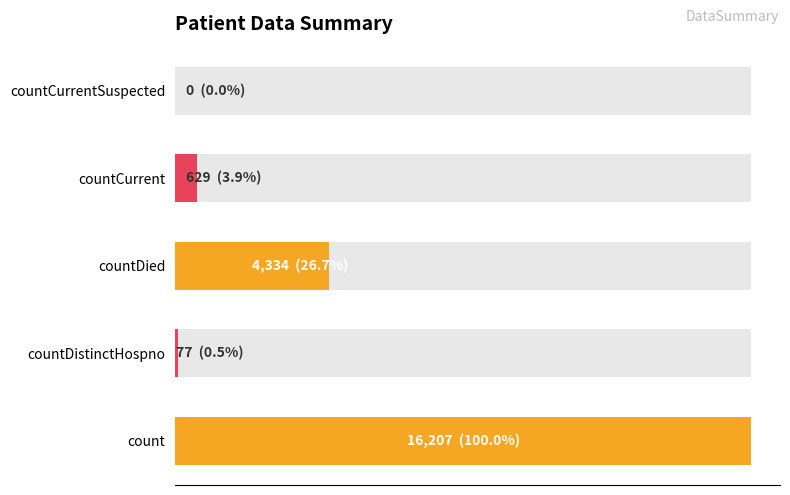

What is the sum of all values?

21247